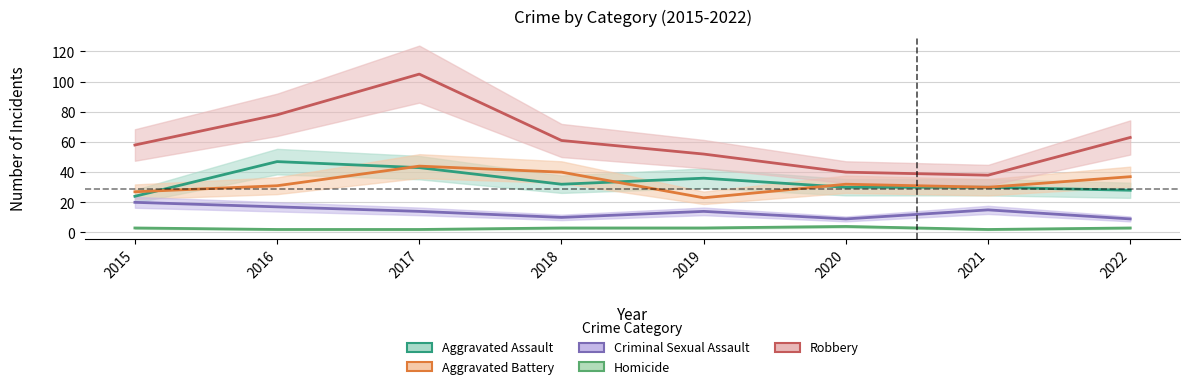

True or false: Aggravated Assault and Robbery intersect in this chart.

False